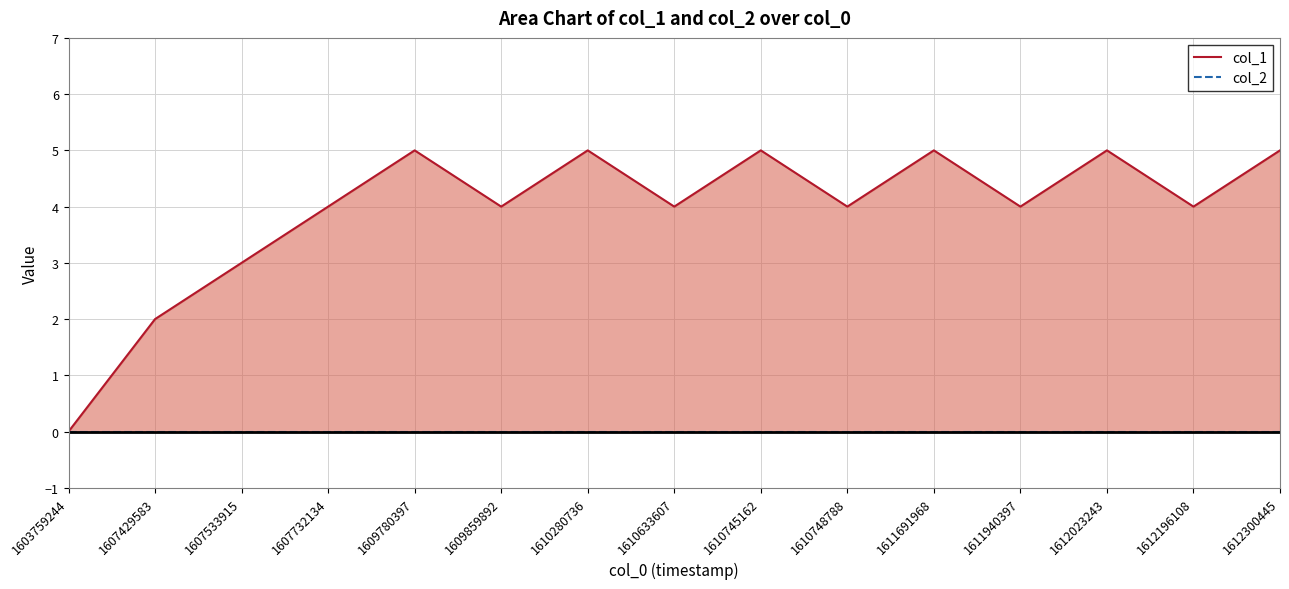

Which series has the widest spread of values?

col_1